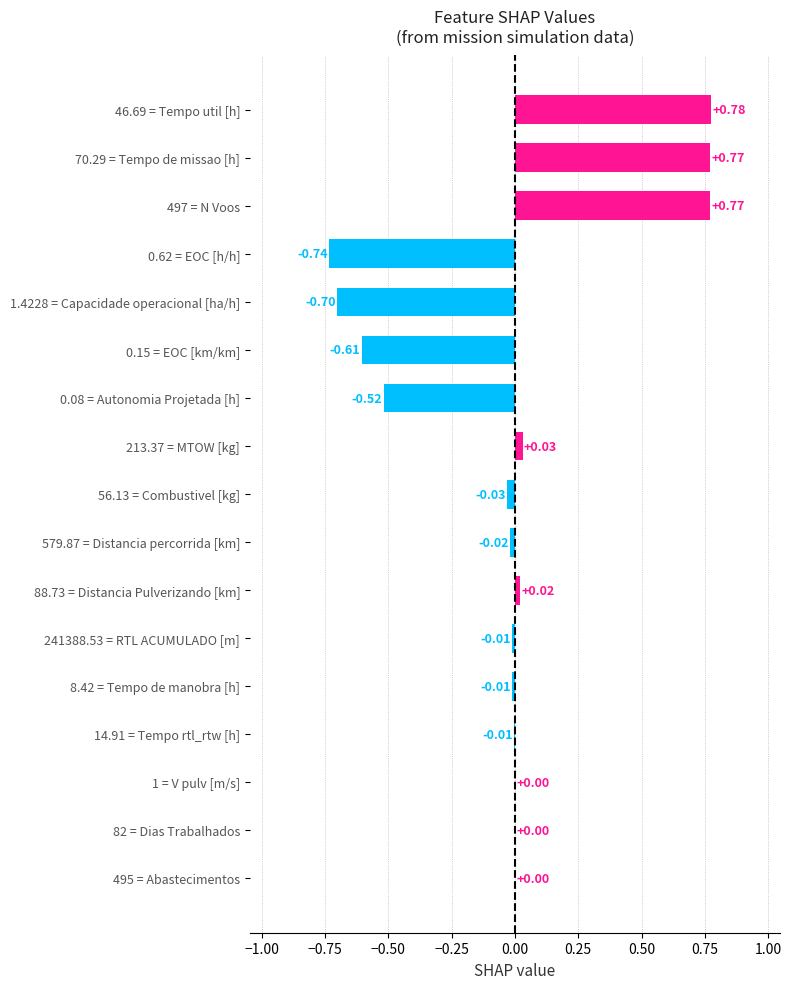

Are the bars horizontal?

Yes